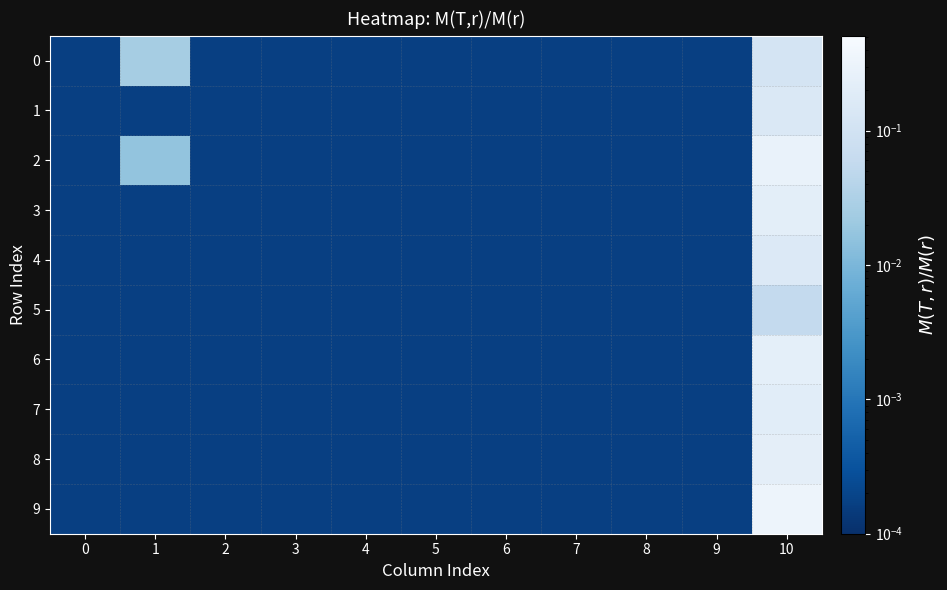

Rank the series at 2 from highest to lowest value.

0, 1, 2, 3, 4, 5, 6, 7, 8, 9